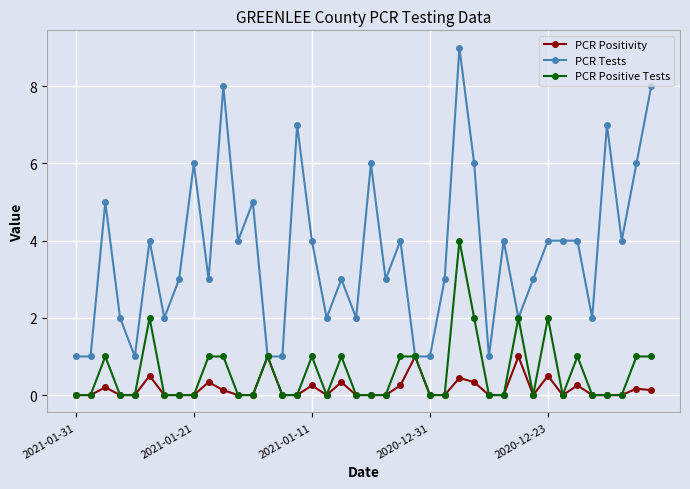

Which series has the largest range (max minus min)?

PCR Tests